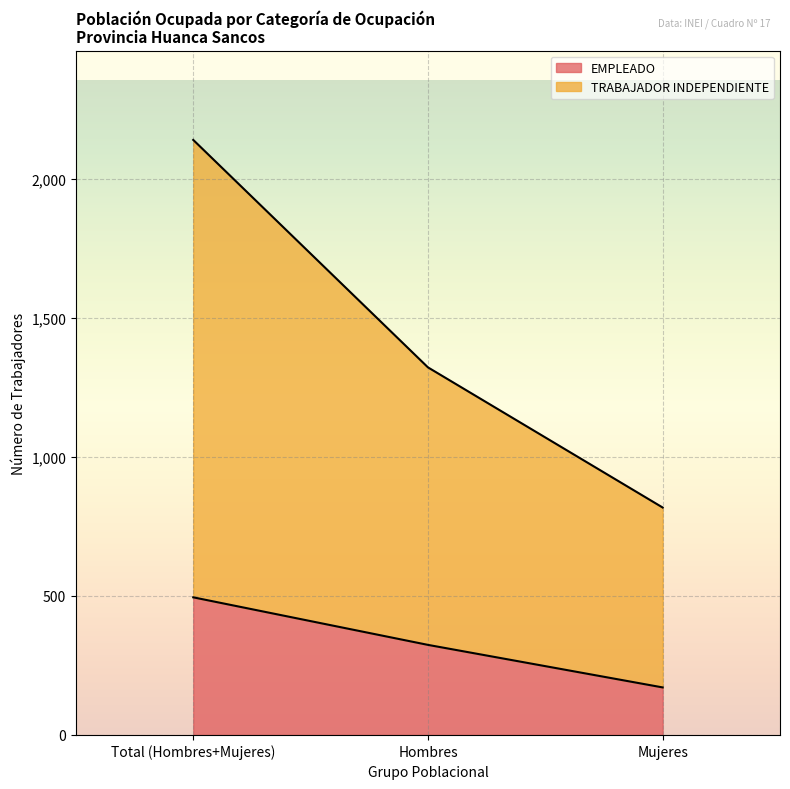

At which category is the sum across all series the highest?

Total (Hombres+Mujeres)